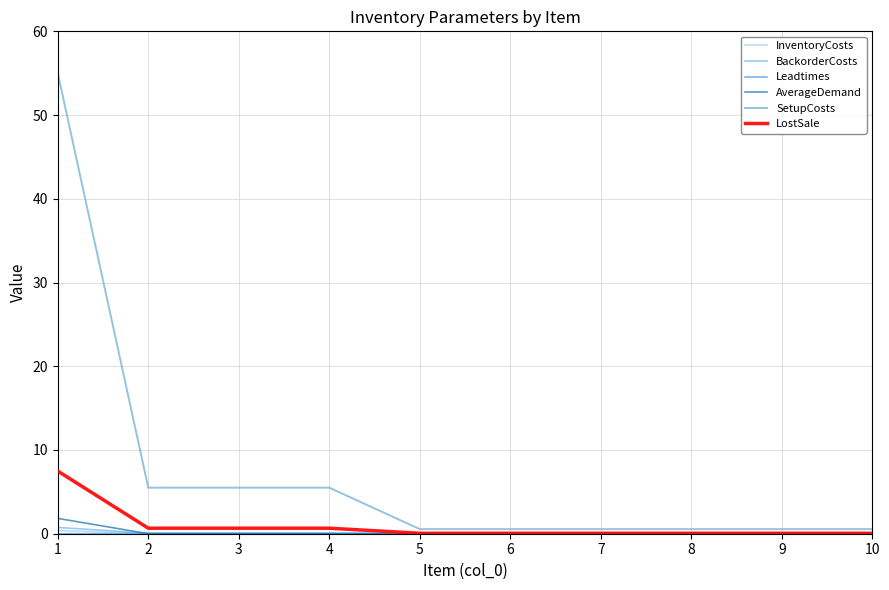

Is the value of InventoryCosts at 7 greater than the value of BackorderCosts at 10?

No